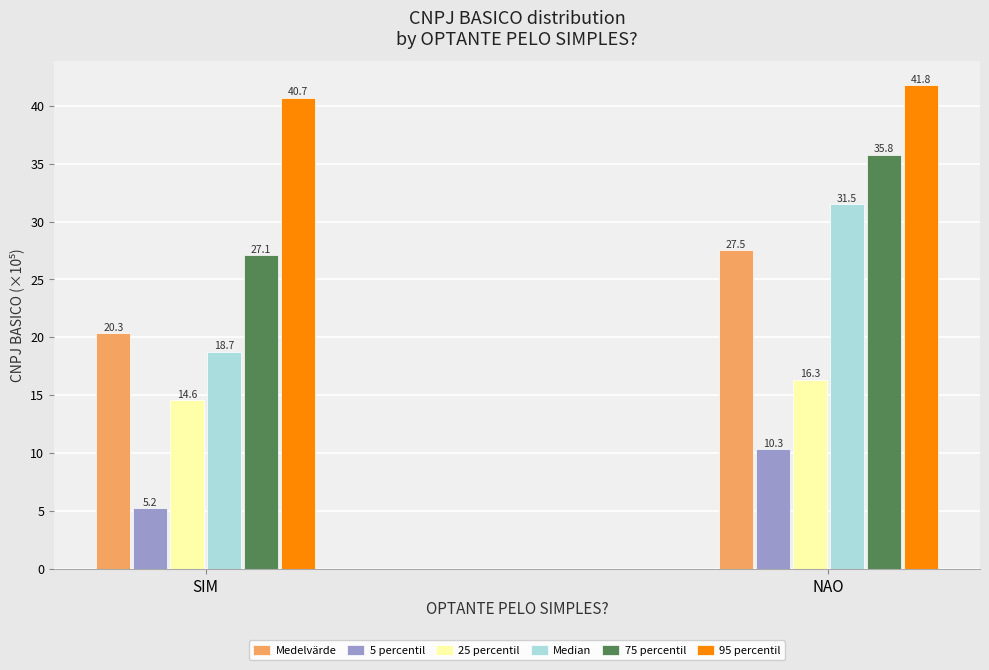

Reading left to right, transcribe all the data shown in this chart.

Medelvärde: 20.3	27.5
5 percentil: 5.2	10.3
25 percentil: 14.6	16.3
Median: 18.7	31.5
75 percentil: 27.1	35.8
95 percentil: 40.7	41.8